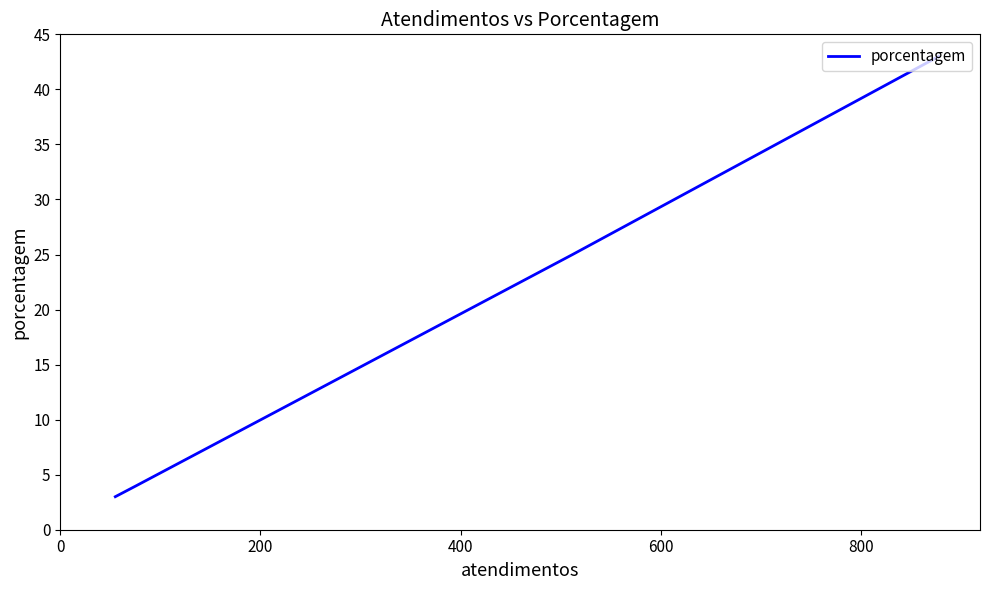

What is the sum of all values?

75